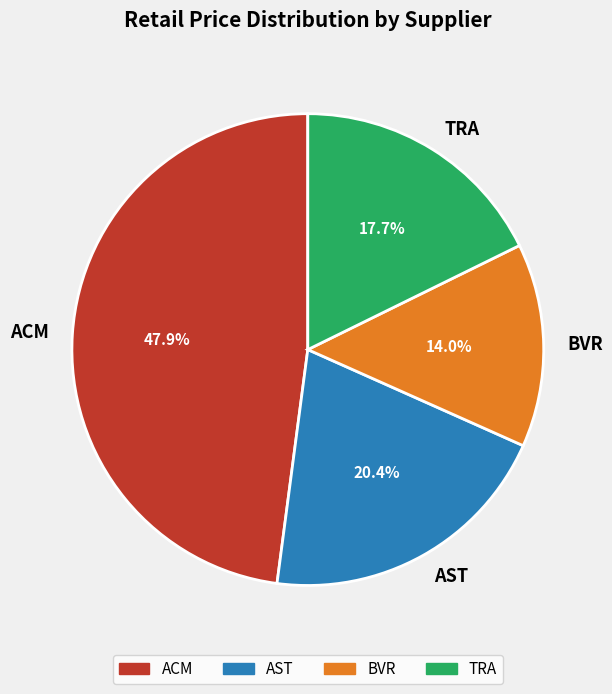

Does any single category account for the majority?

No